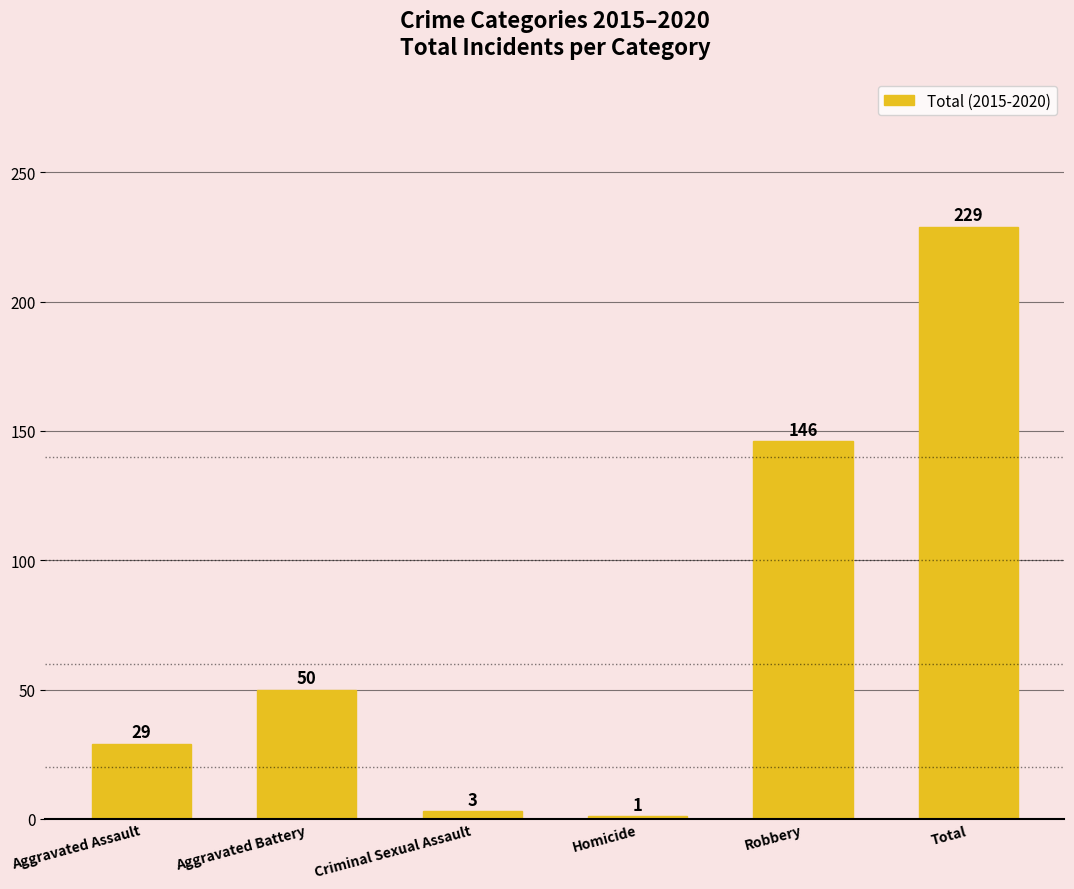

What is the smallest value displayed?

1